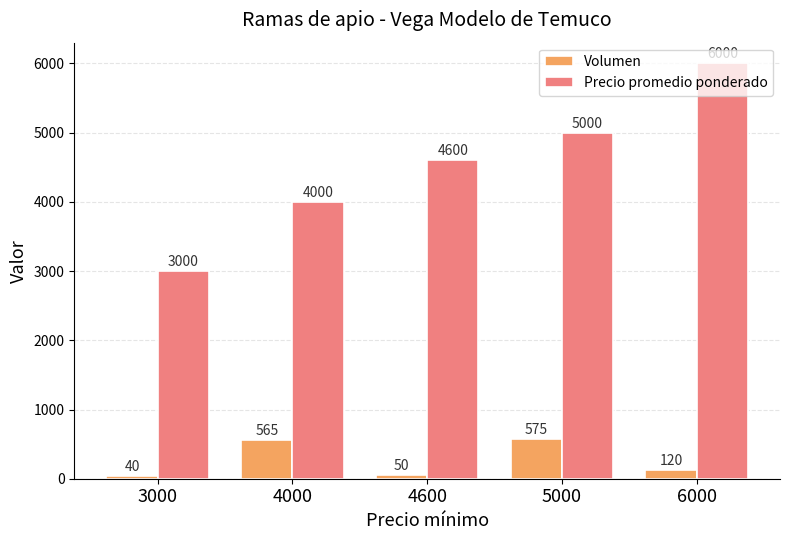

Reading left to right, transcribe all the data shown in this chart.

Volumen: 40	565	50	575	120
Precio promedio ponderado: 3000	4000	4600	5000	6000